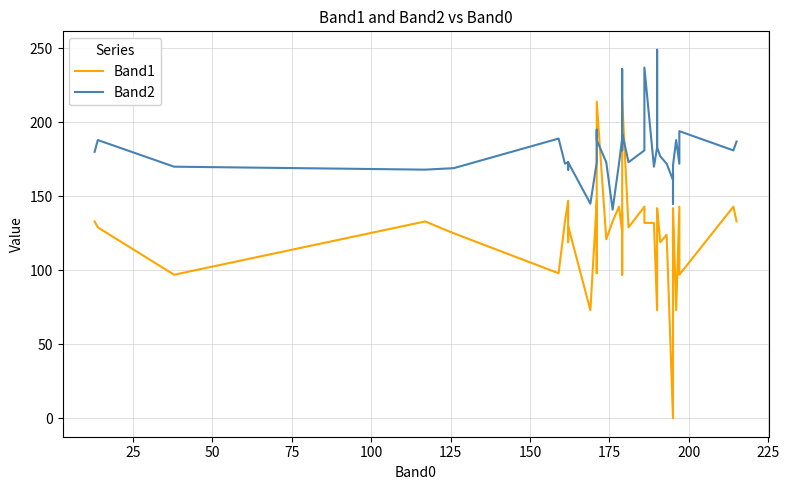

What is the value of the Band2 point at the 19th from the left?

181